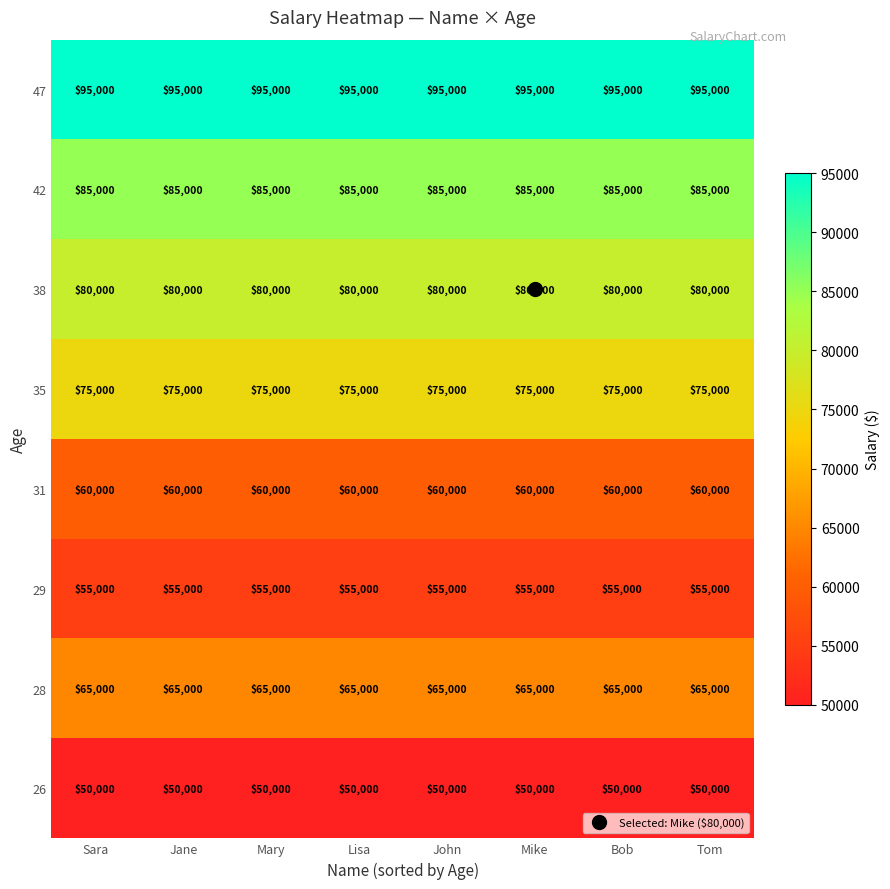

What is the sum of the 29 values at Mike and Tom?

110000